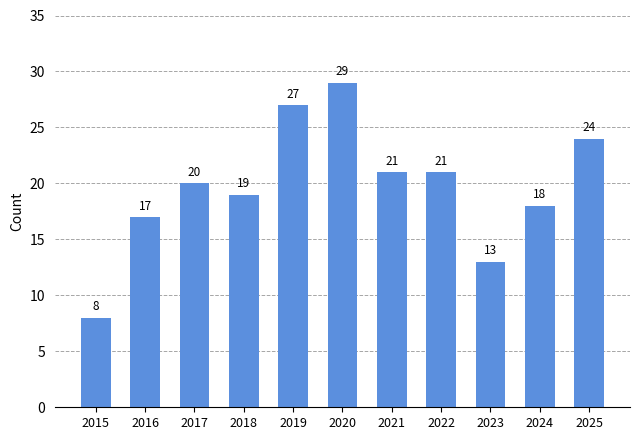

How many bars are there in total?

11